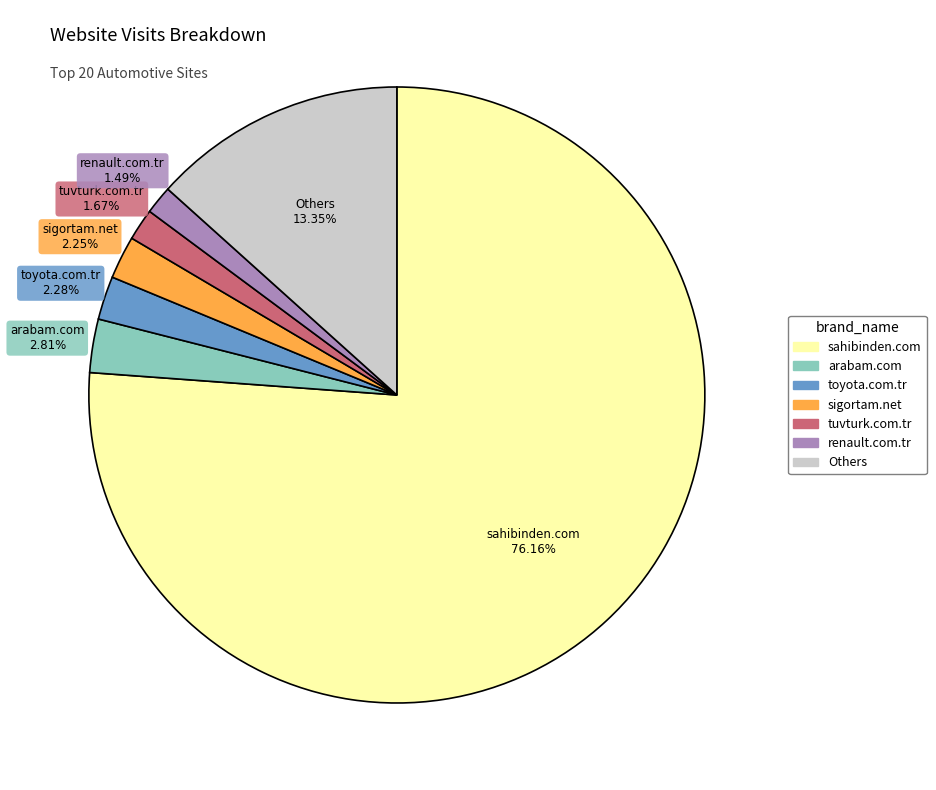

Does any single category account for the majority?

Yes